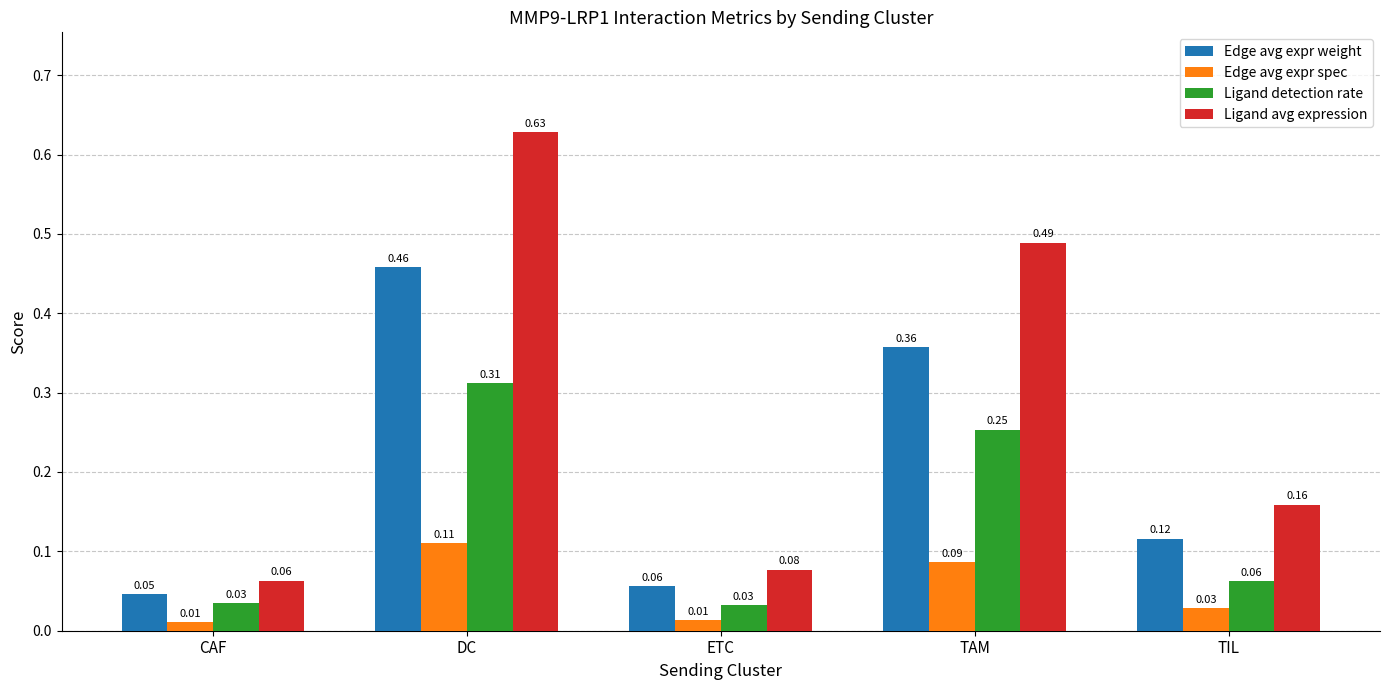

At which label does Ligand avg expression reach its peak?

DC